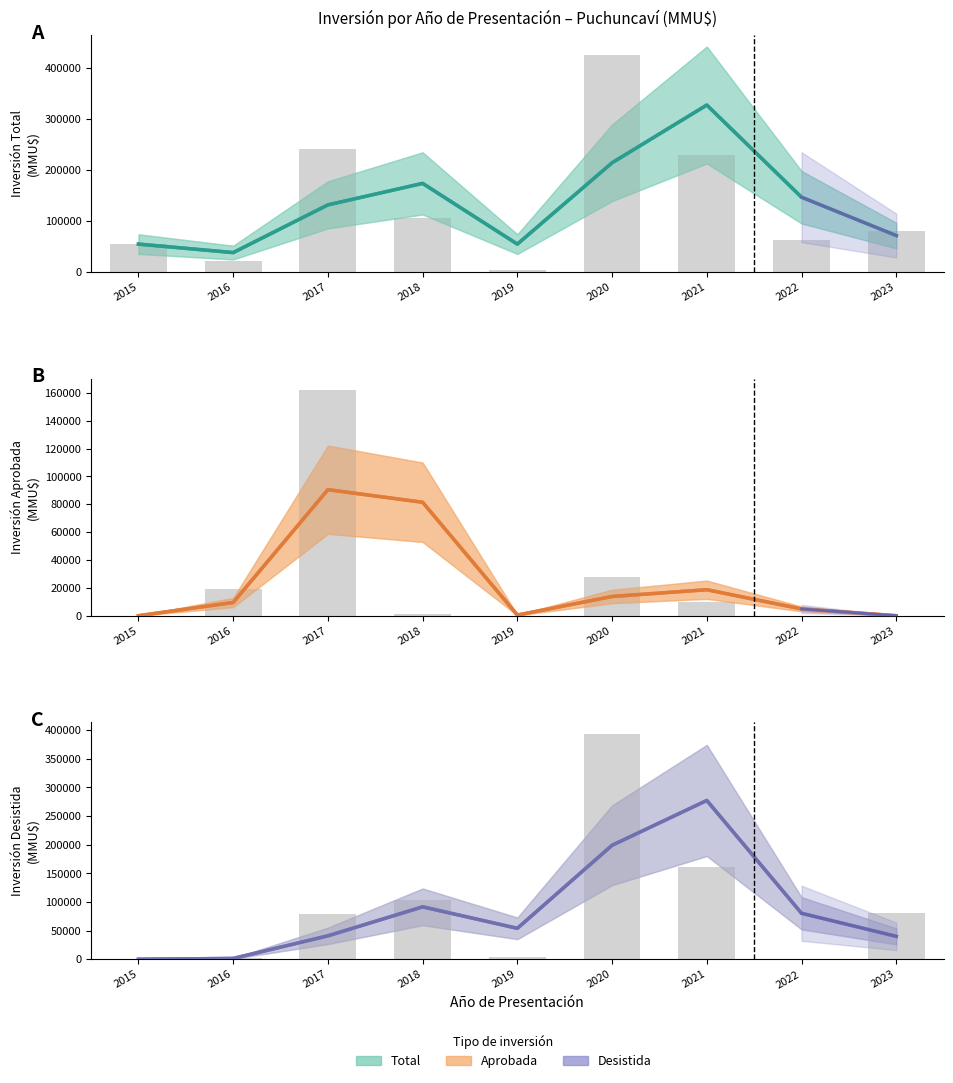

What is the difference between the second highest and second lowest values in the Inversión Total (MMU$) series?

159356.5